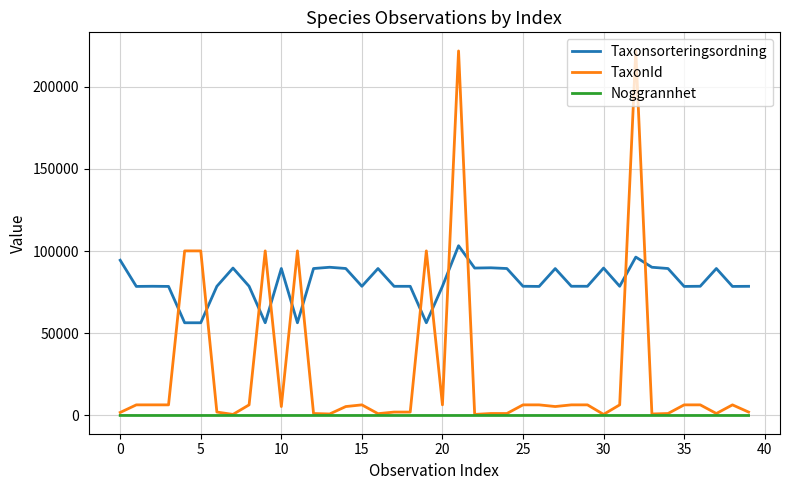

Which series has the largest total across all categories?

Taxonsorteringsordning